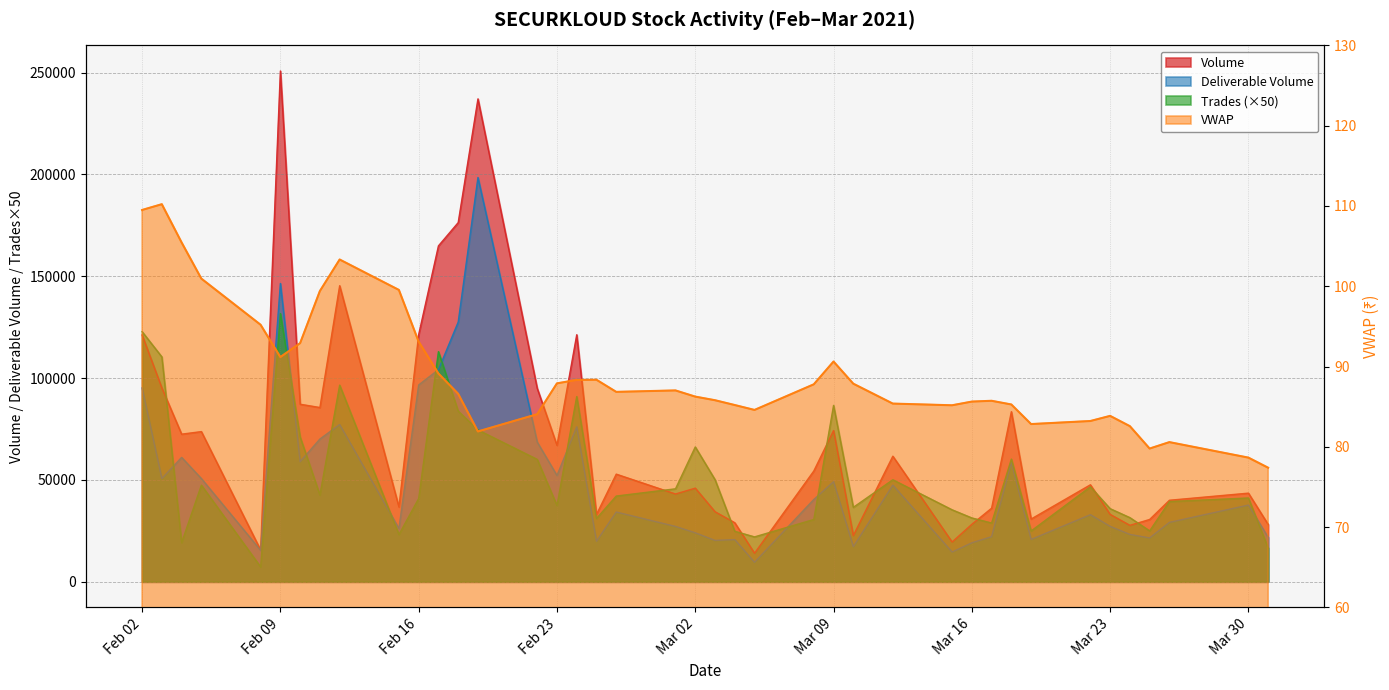

Which category has the highest value across all series?

Feb 09